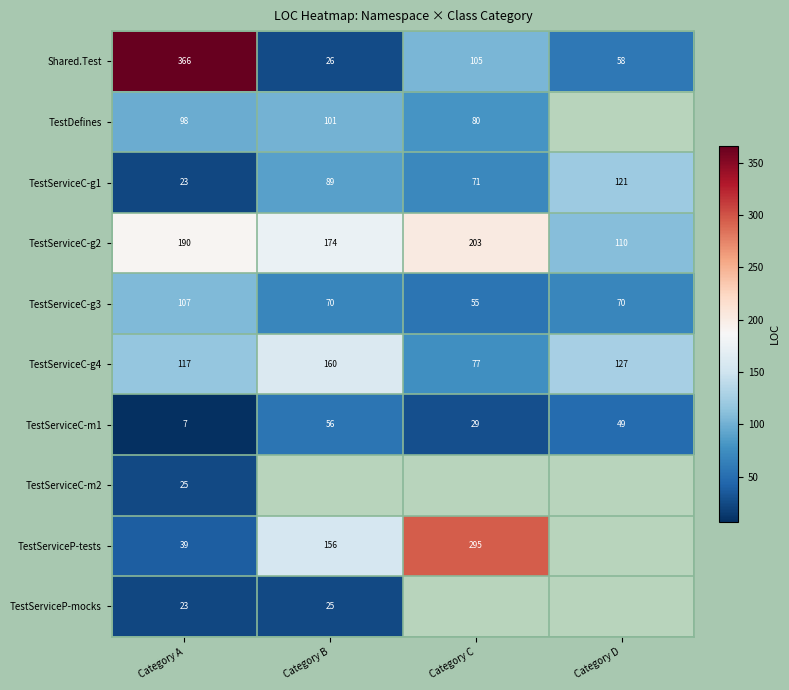

What is the maximum value shown in the chart?

366.0